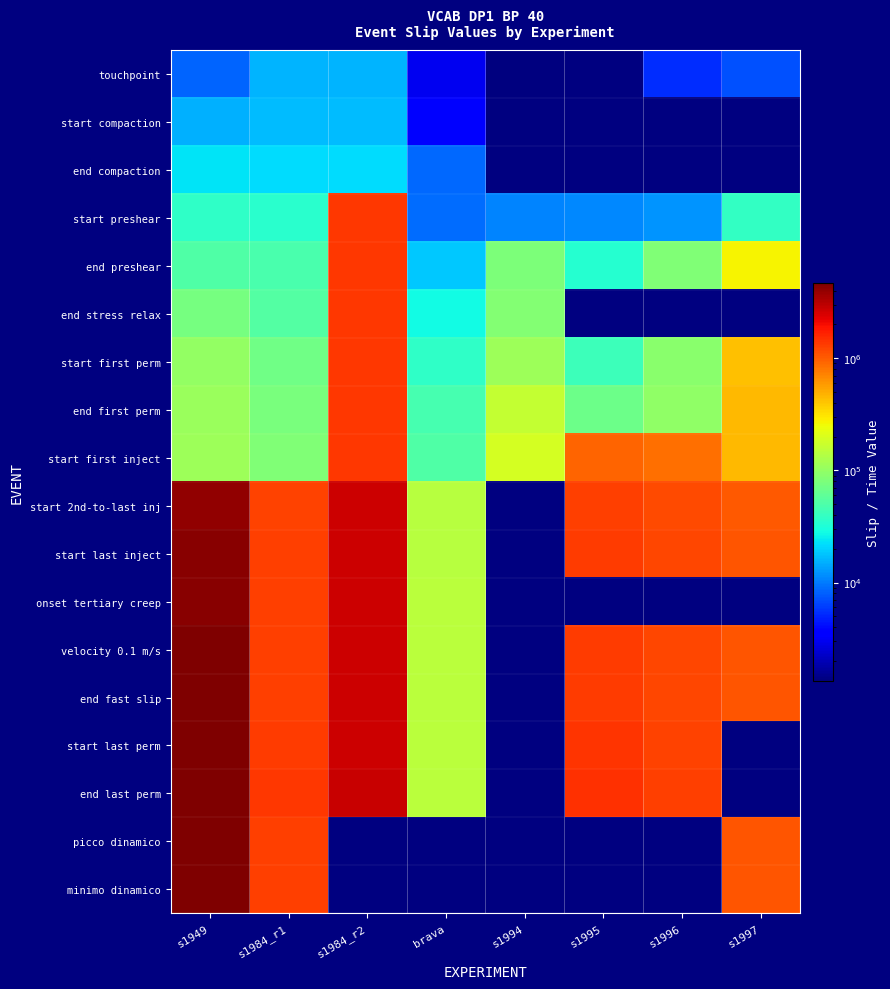

Where is start compaction nearest to the value 10148?

s1949